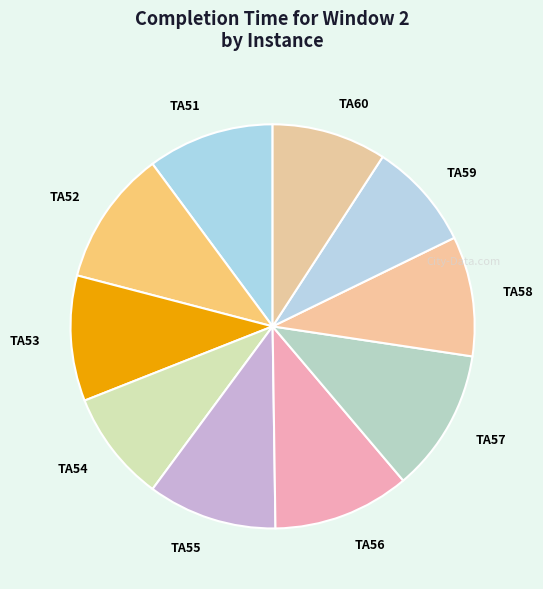

Between TA58 and TA54, which is larger?

TA58